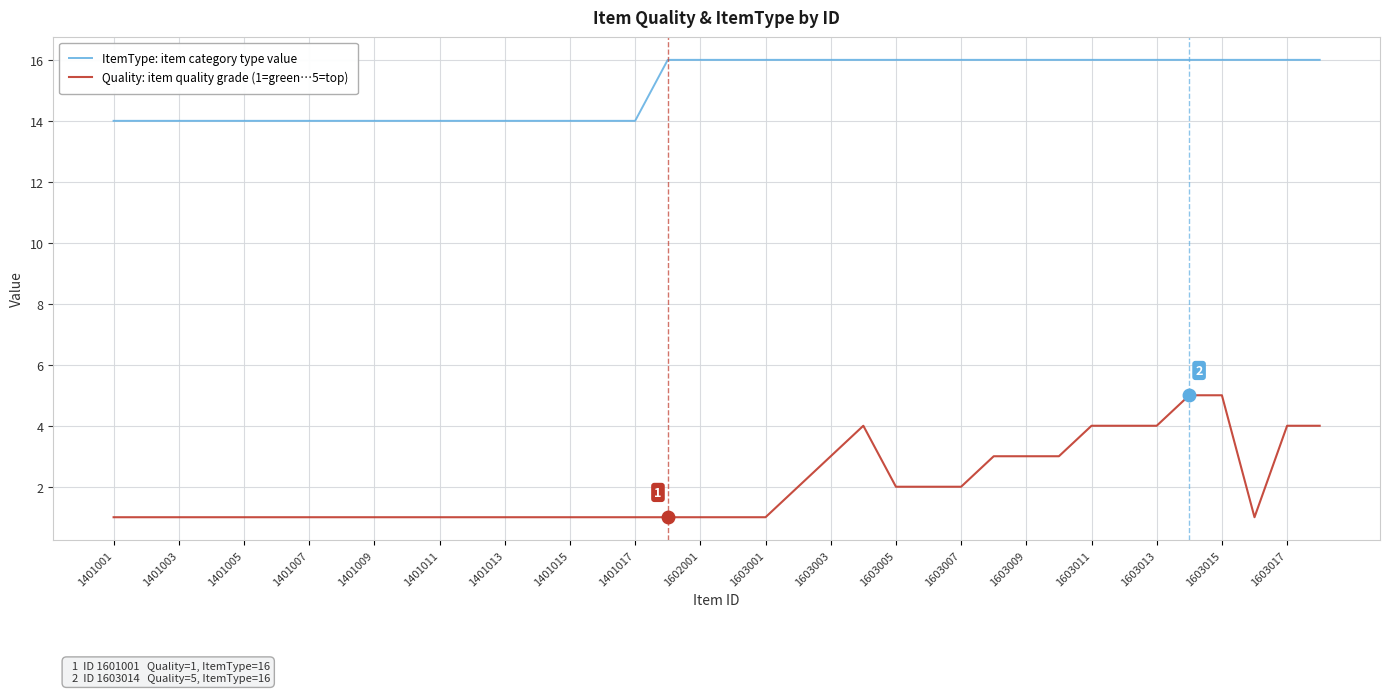

Which series has the largest range (max minus min)?

Quality: item quality grade (1=green…5=top)